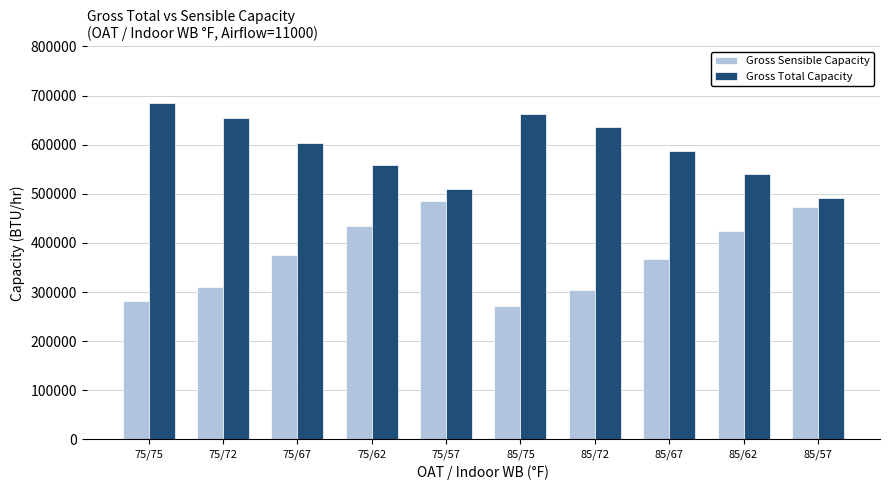

List the series in order of their peak value, lowest first.

Gross Sensible Capacity, Gross Total Capacity